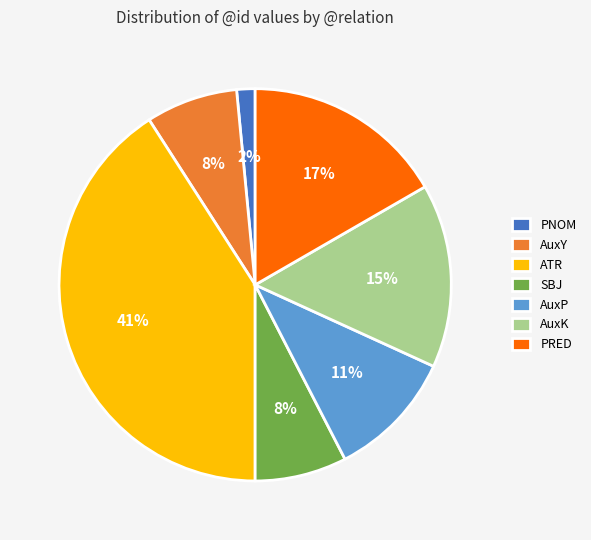

Count the number of slices in the pie.

7